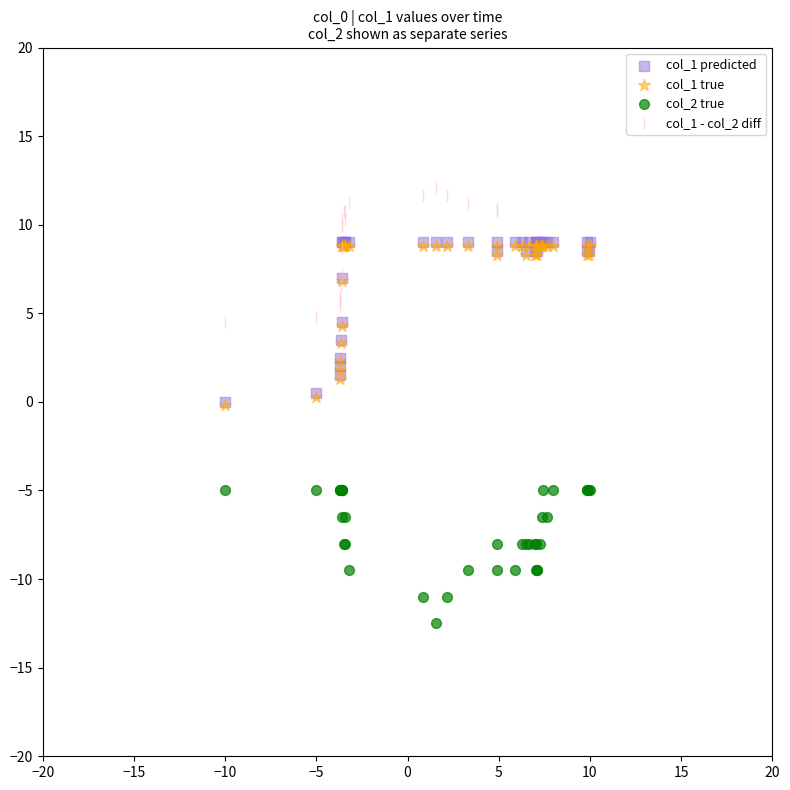

Which series reaches the maximum Y coordinate?

col_1 - col_2 diff